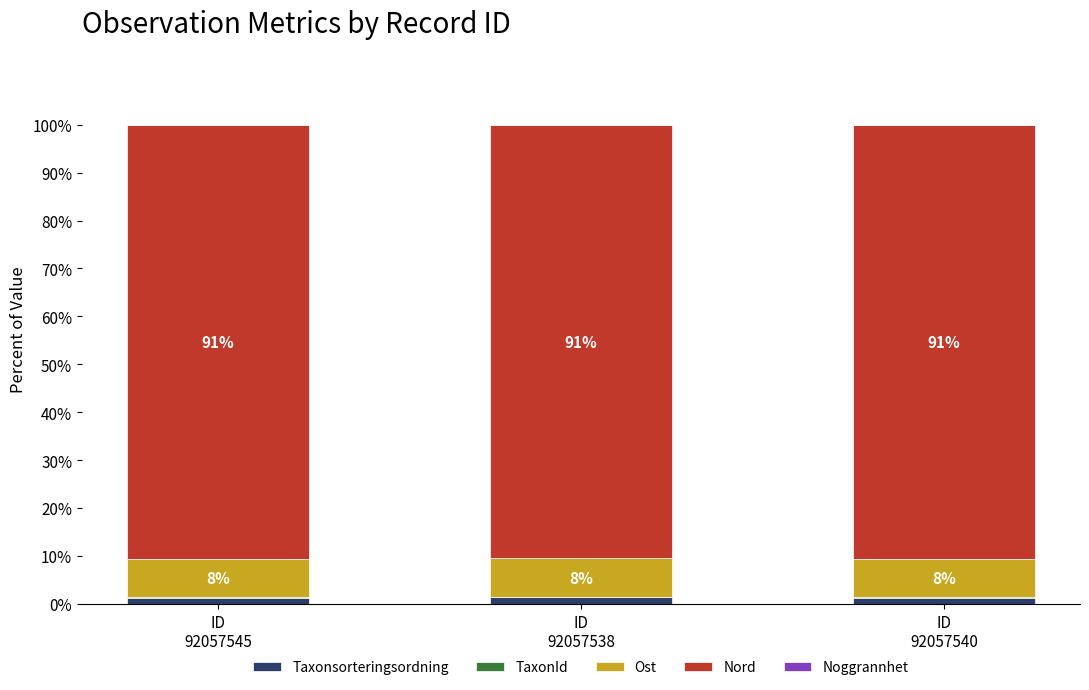

Is it true that TaxonId equals 0.0 at ID
92057540?

False